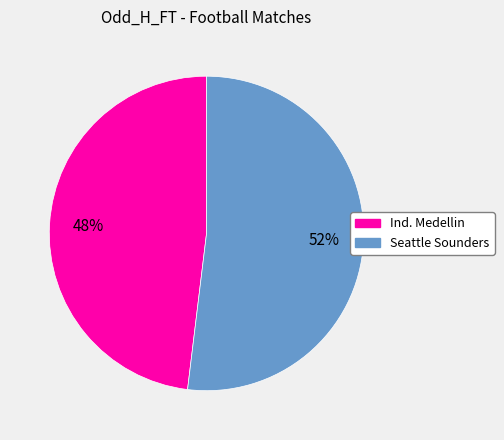

To the nearest percent, what is the average slice percentage?

50%